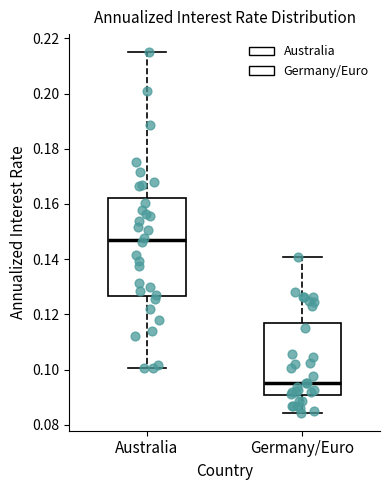

Where does the upper whisker of the box for Australia end on the y-axis? The values are not printed on the chart, so give them approximately, as read against the axis.

0.216